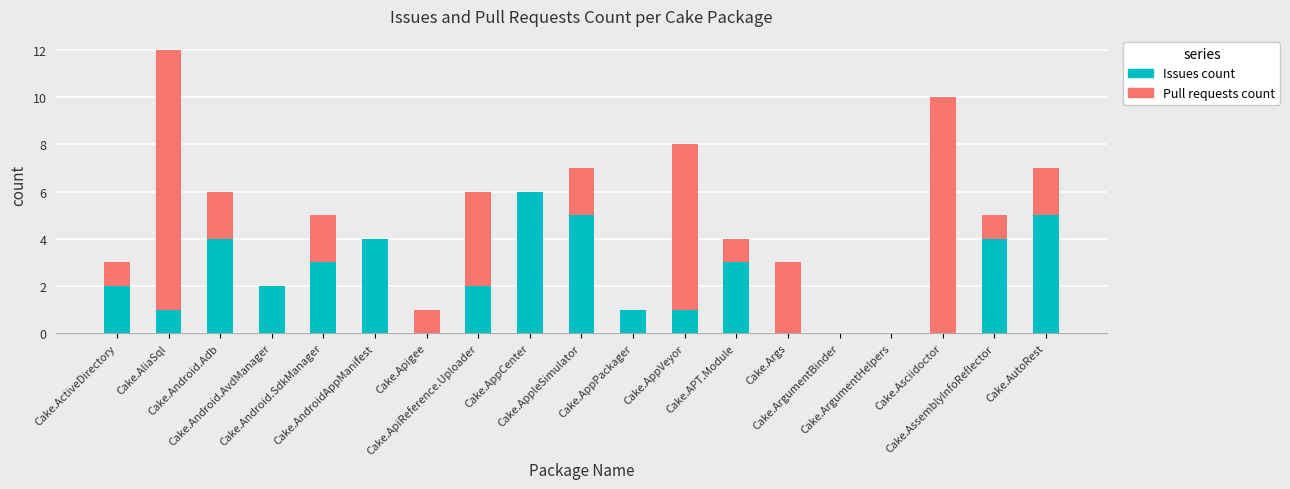

What is the total value across all series at Cake.Apigee?

1